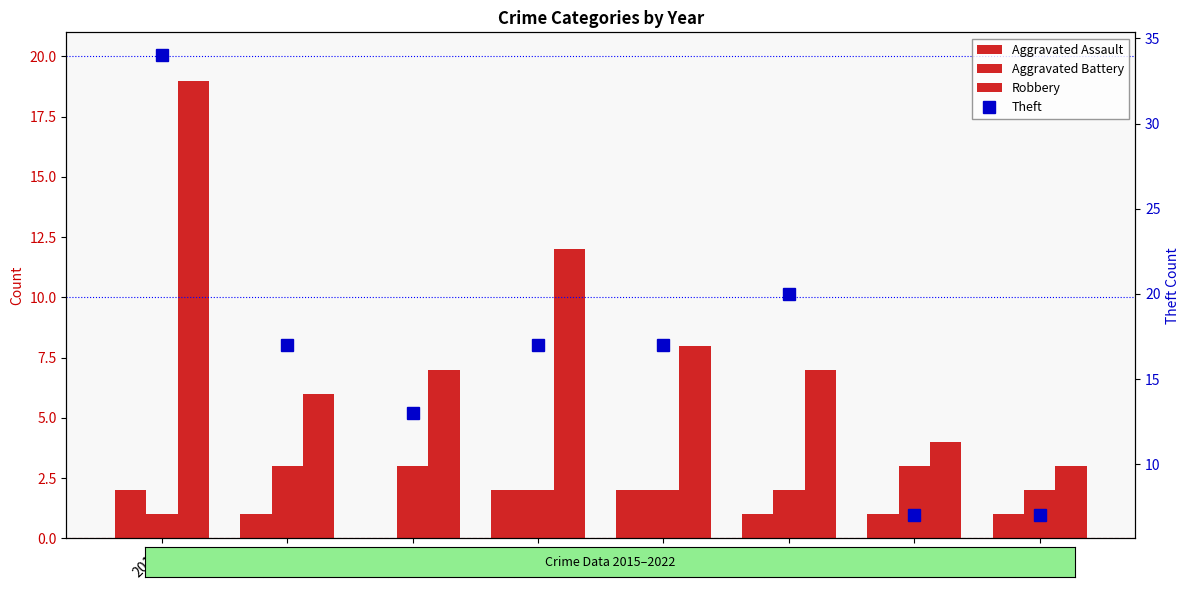

What is the spread (max minus min) of values at 2017?

13